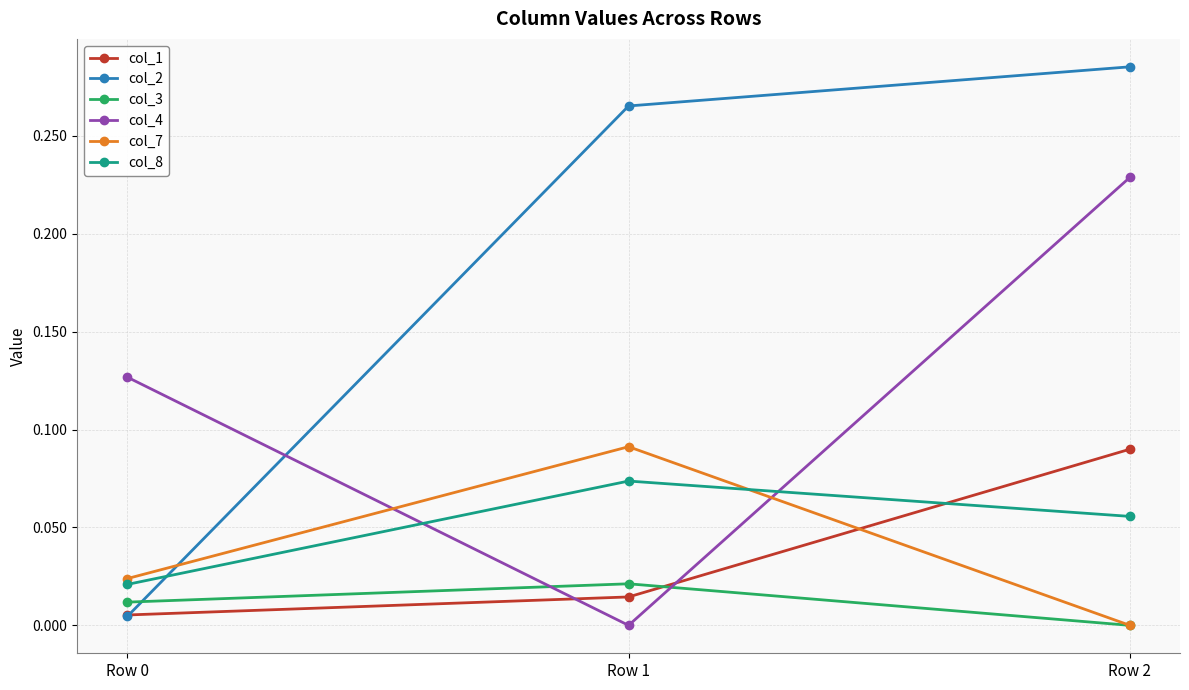

At which category is the sum across all series the highest?

Row 2